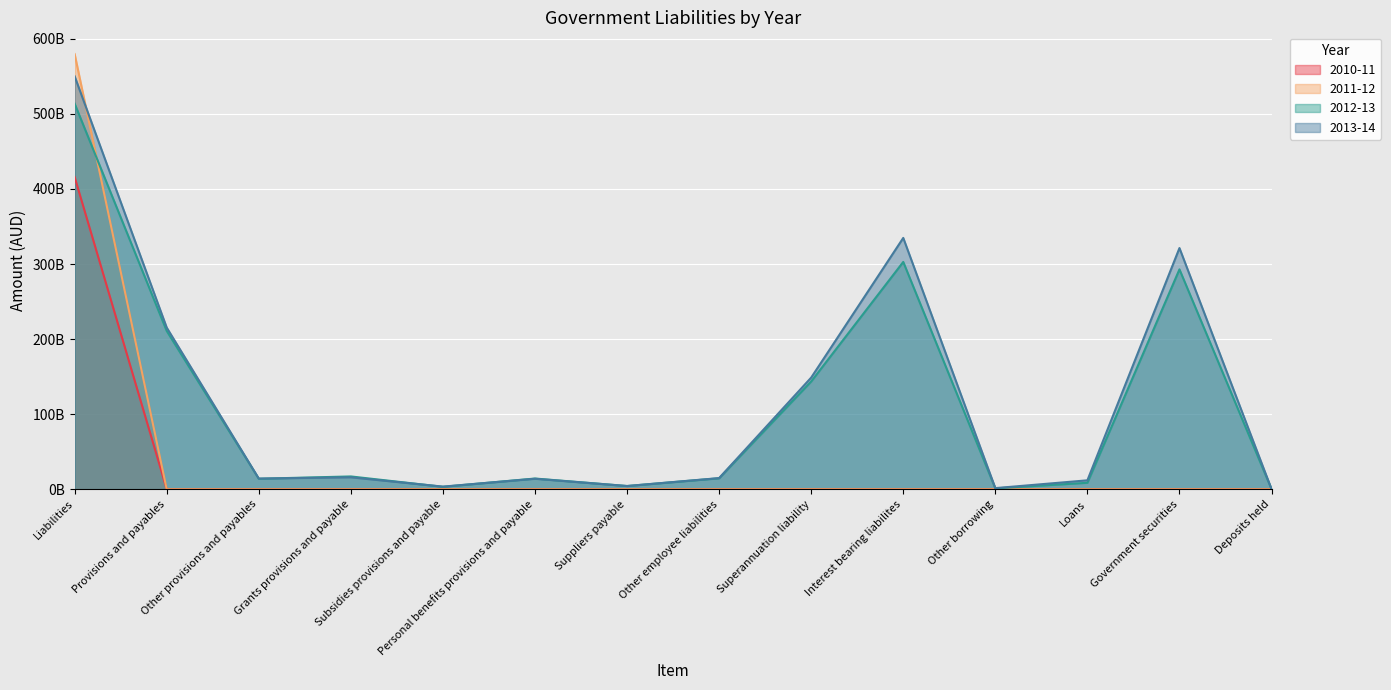

True or false: 2010-11 has a value of 225527323527 at Other employee liabilities.

False